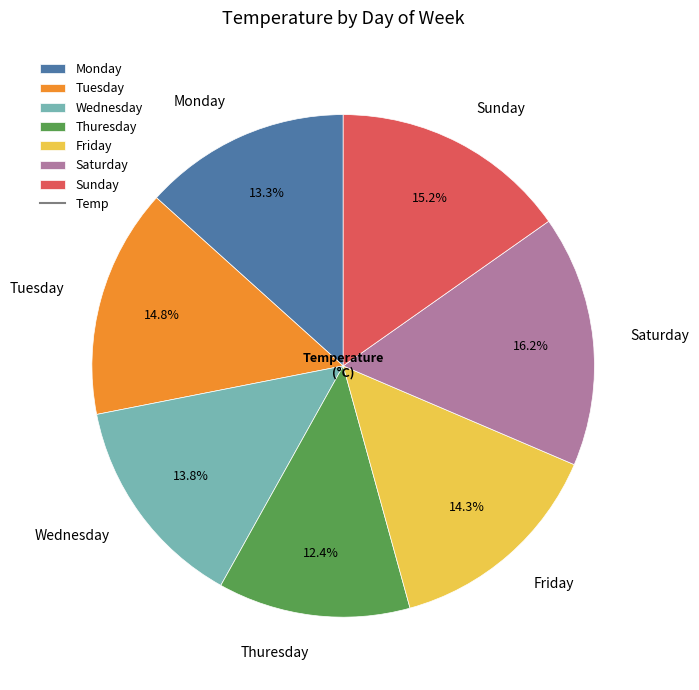

To the nearest percent, what is the combined percentage of Wednesday and Friday?

28%